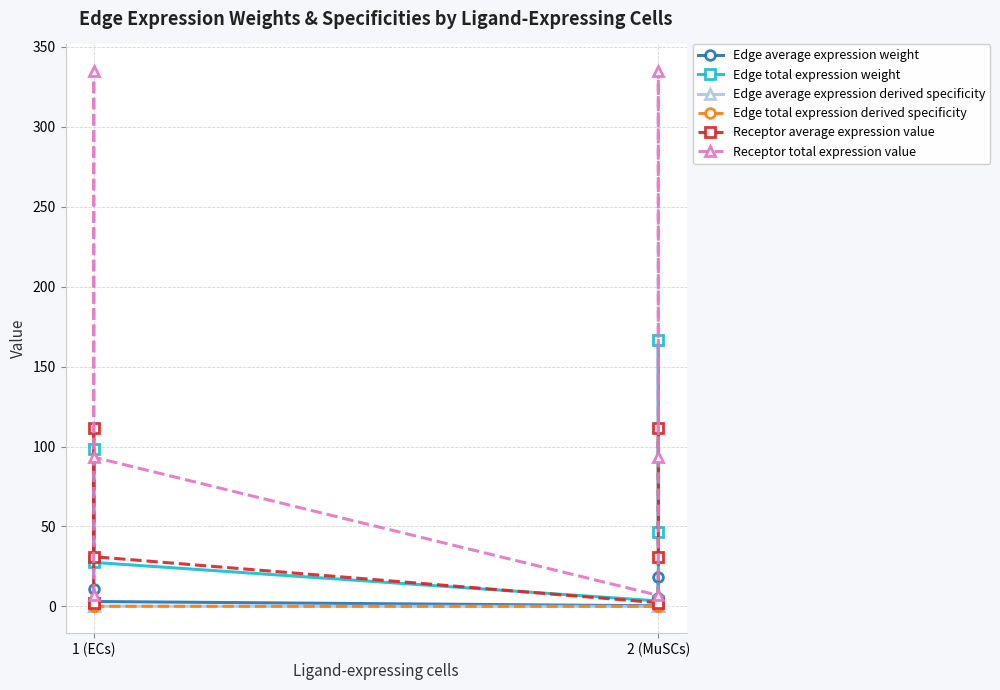

What is the label of the 2nd point from the left?

1 (ECs)